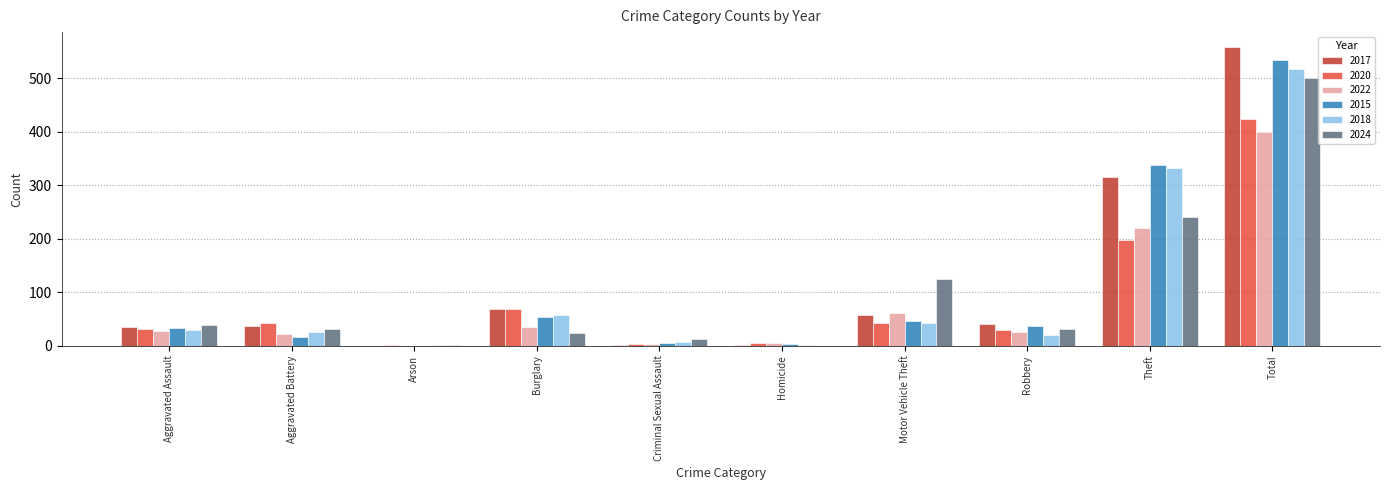

Is it true that 2022 equals -202 at Arson?

False